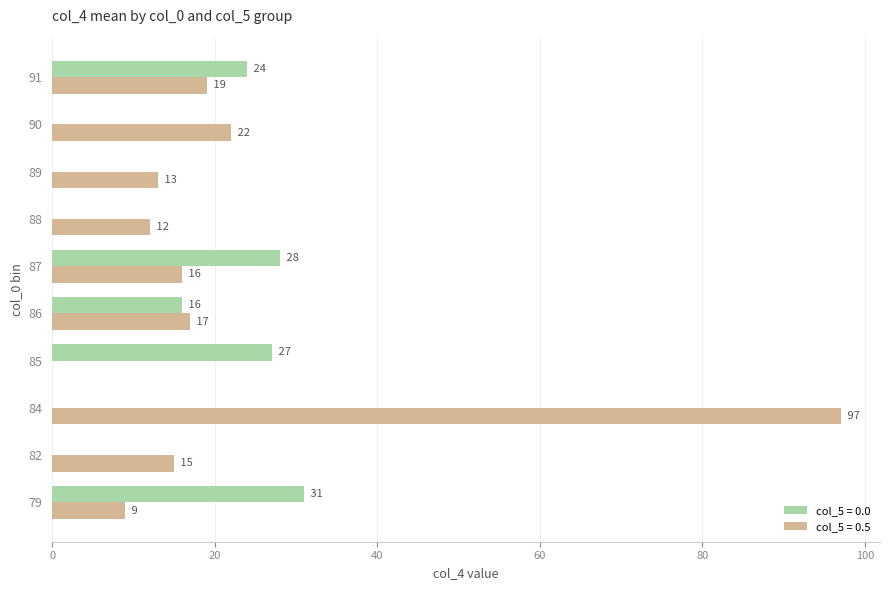

What is the greatest value displayed?

97